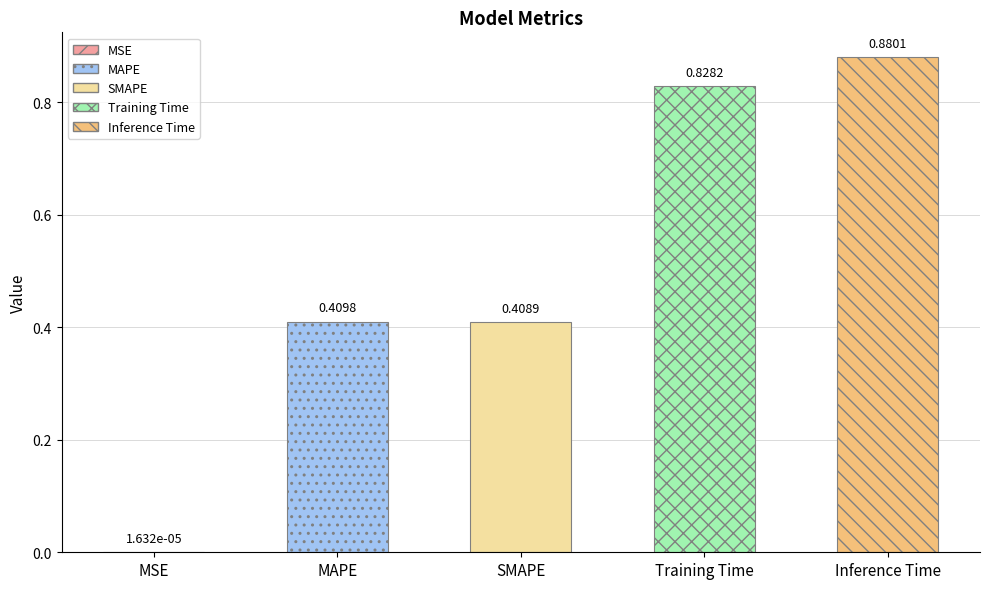

How many data points does each series have?

5